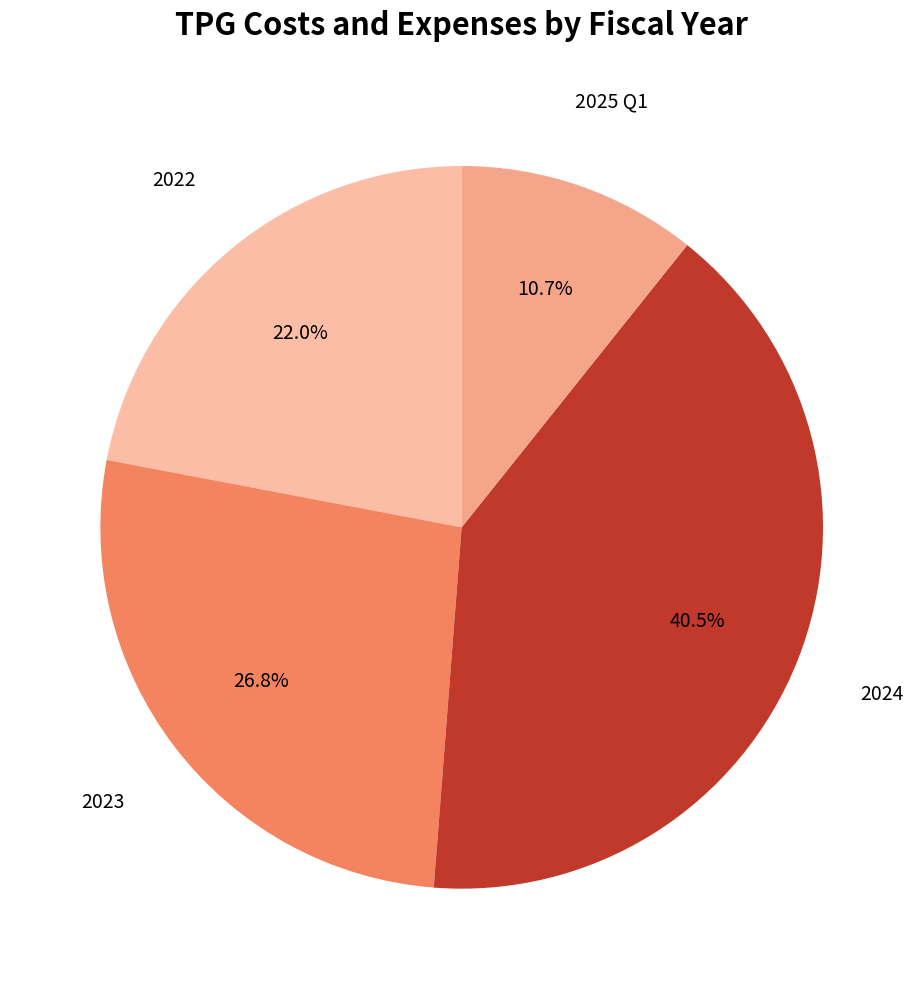

Combined, do 2022 and 2025 Q1 account for over 50%?

No